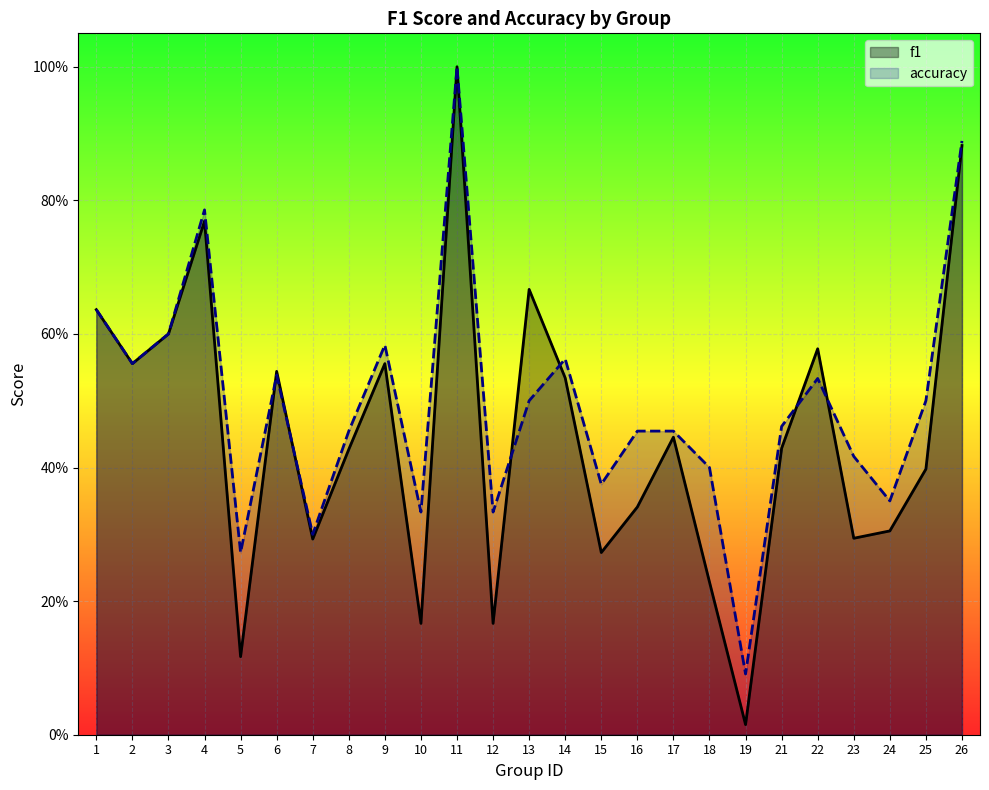

What are all the series names shown in the legend?

f1, accuracy